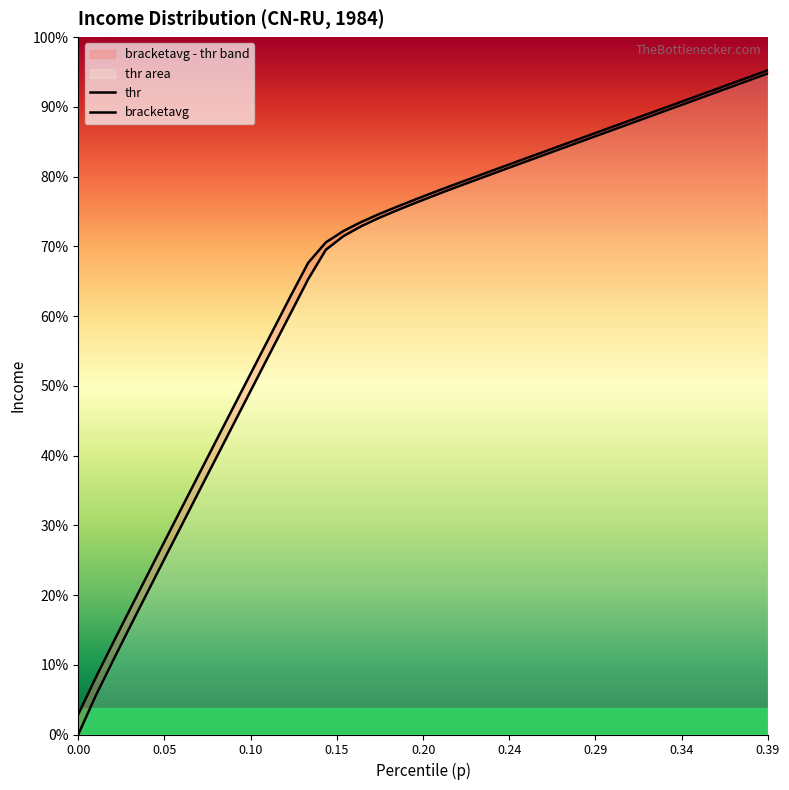

List the series in order of their overall mean, highest first.

bracketavg, thr